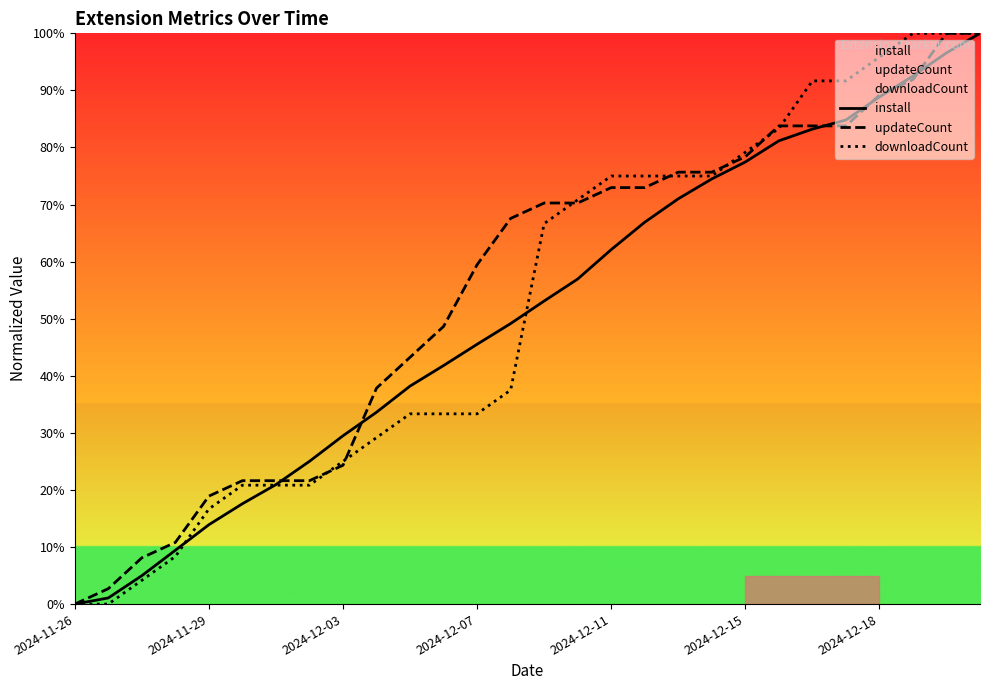

What is the difference between the maximum and minimum values in the install series?

100.0